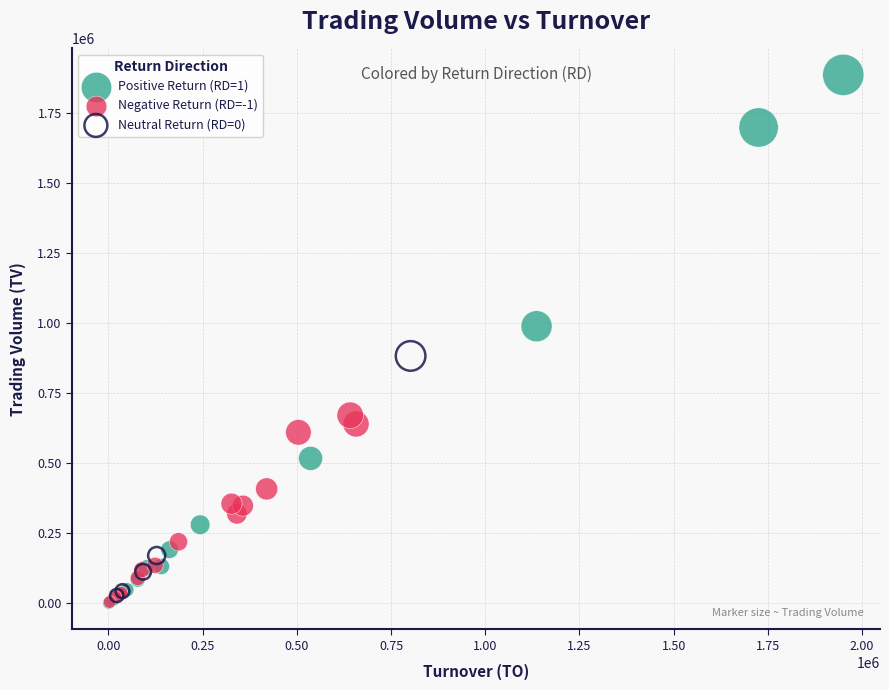

Which series has the largest Y range (max minus min)?

Positive Return (RD=1)